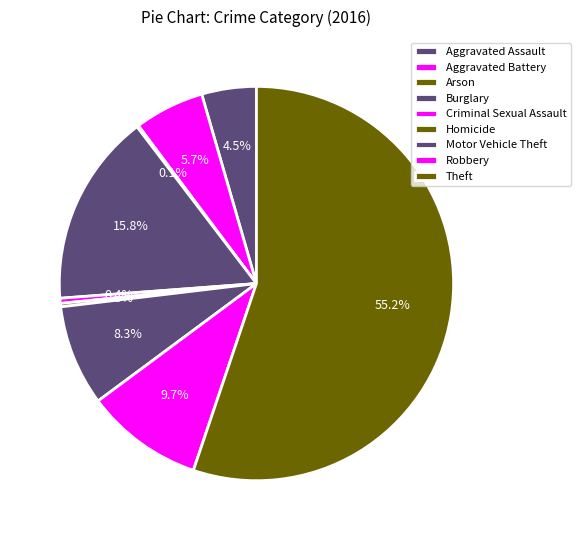

To the nearest percent, what is the difference between the largest and smallest slice percentages?

55%